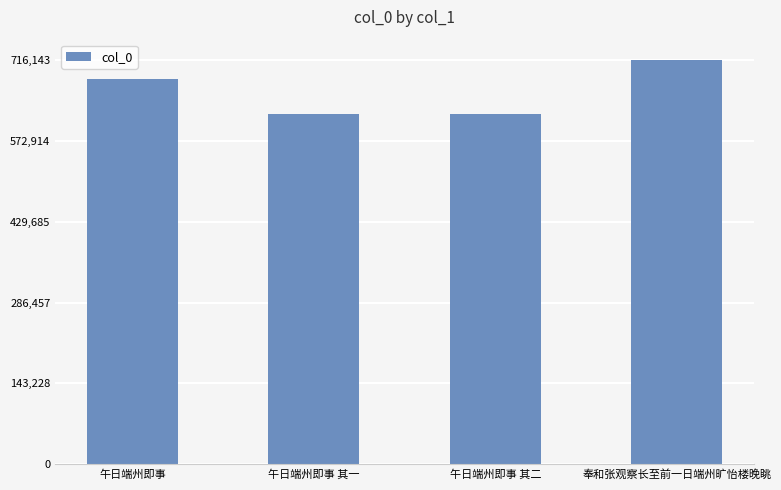

The value at 午日端州即事 is 910074. True or false?

False